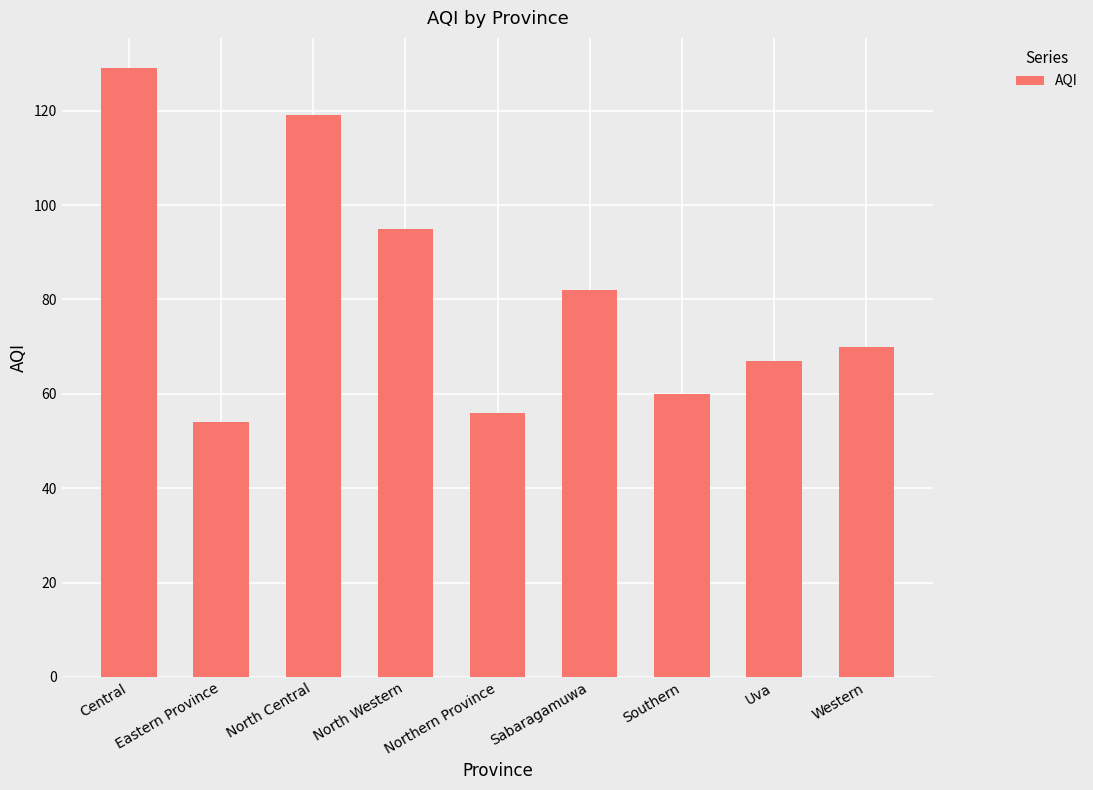

What is the value of the 5th bar from the left?

56